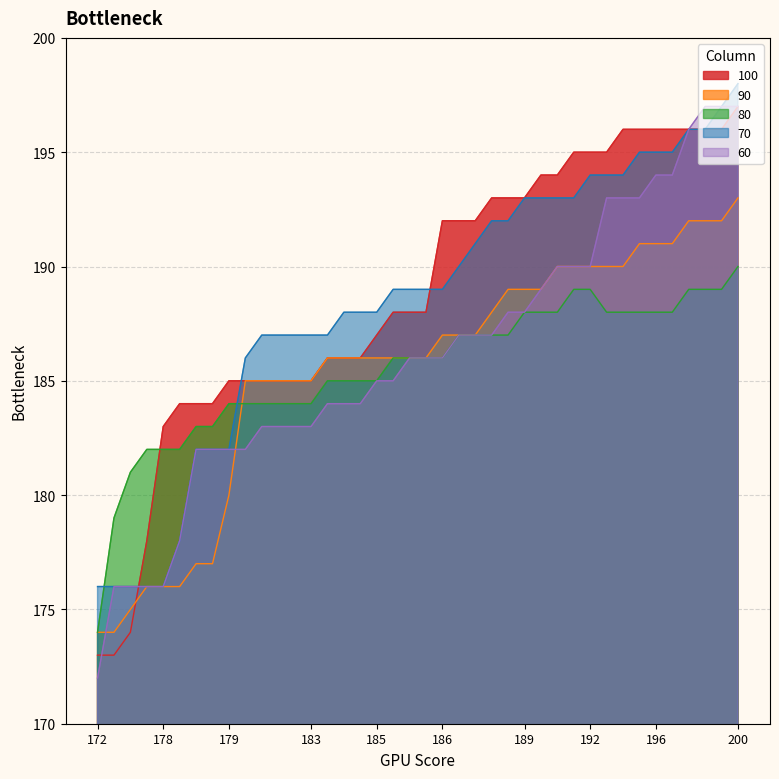

How many lines are shown in the chart?

5